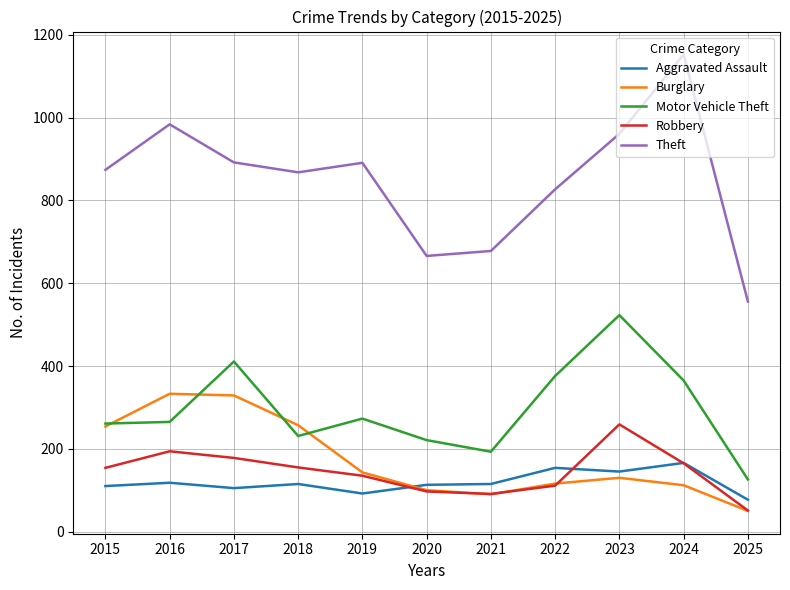

Which series has the largest total across all categories?

Theft